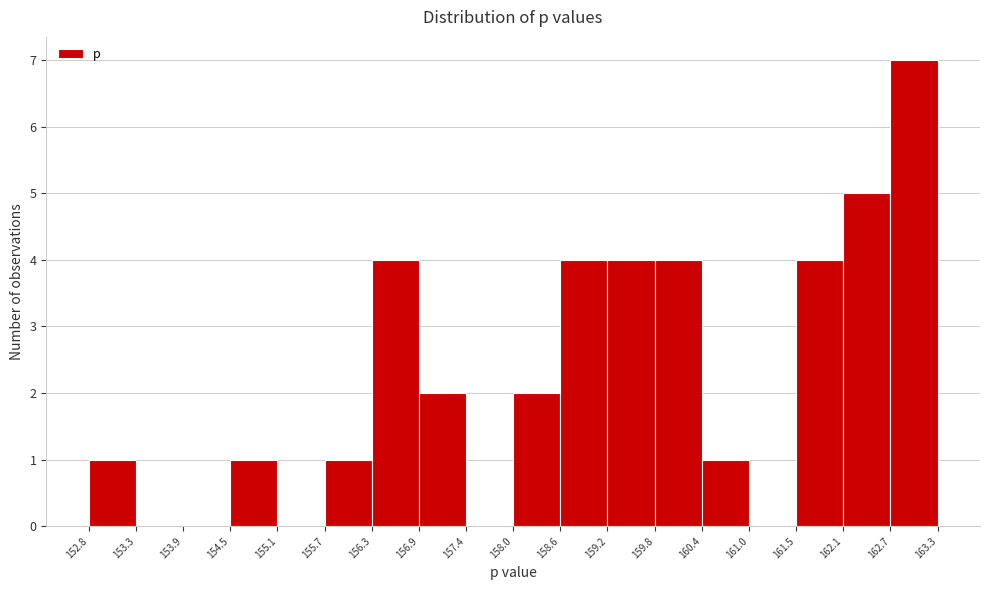

How tall is the bar that spans 158.0 to 158.6 on the x-axis? The values are not printed on the chart, so give them approximately, as read against the axis.

2